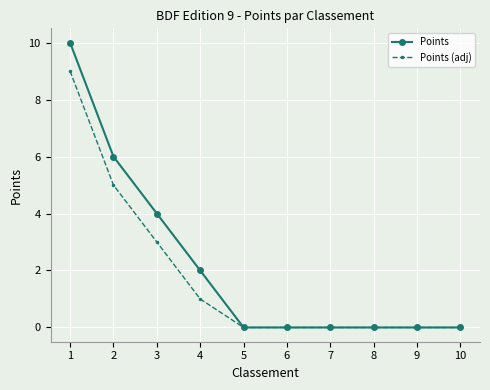

Reading left to right, transcribe all the data shown in this chart.

Points: 1=10	2=6	3=4	4=2	5=0	6=0	7=0	8=0	9=0	10=0
Points (adj): 1=9	2=5	3=3	4=1	5=0	6=0	7=0	8=0	9=0	10=0